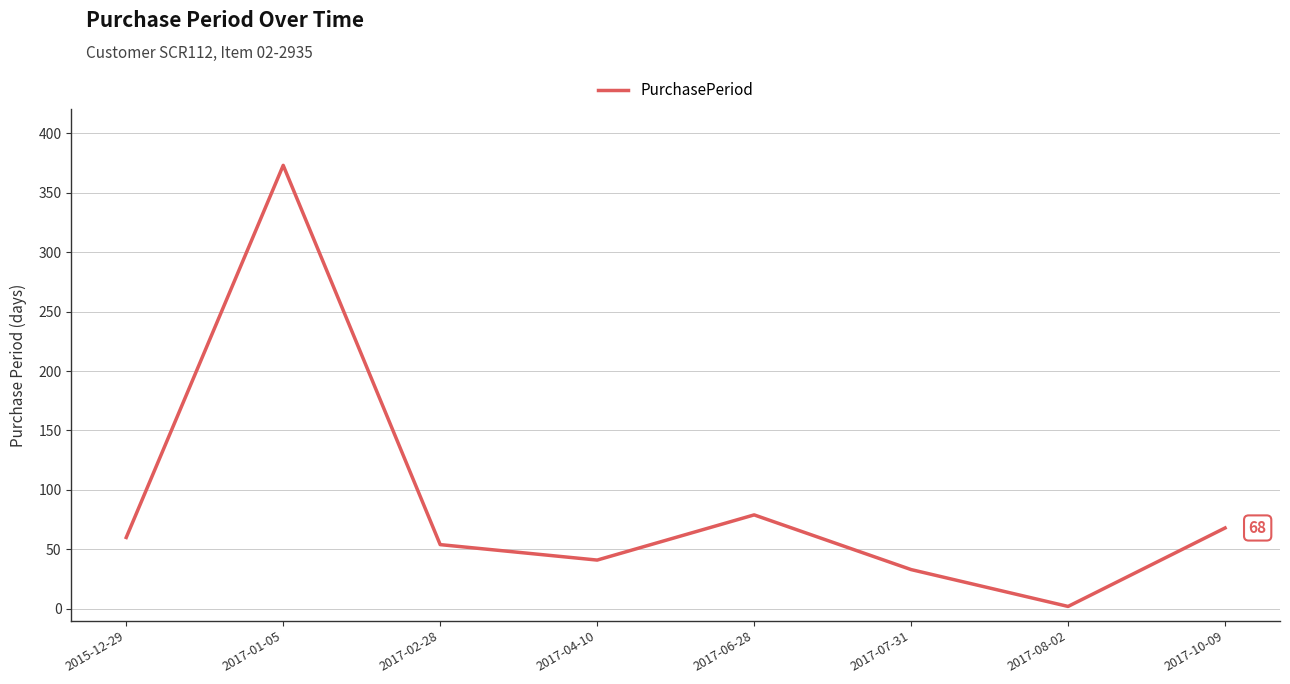

What is the change in value from 2017-04-10 to 2017-08-02?

-39